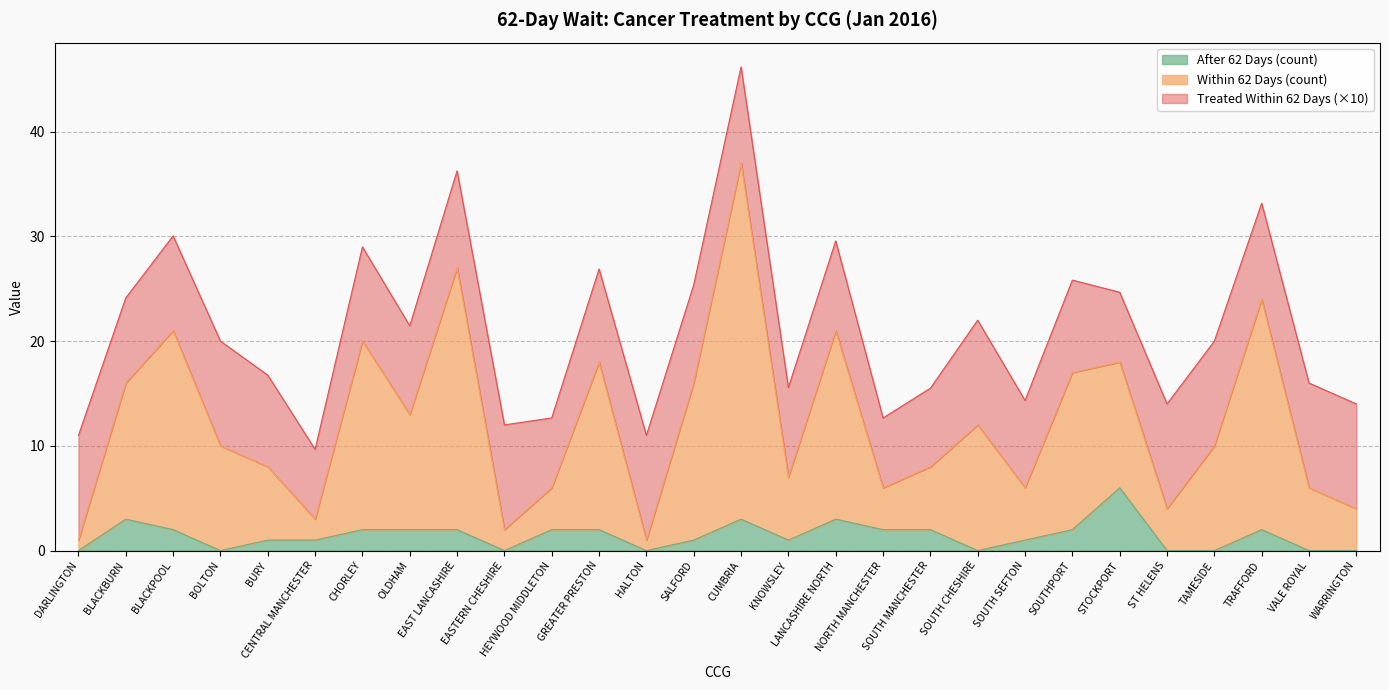

Does the chart display data point markers on the line(s)?

No